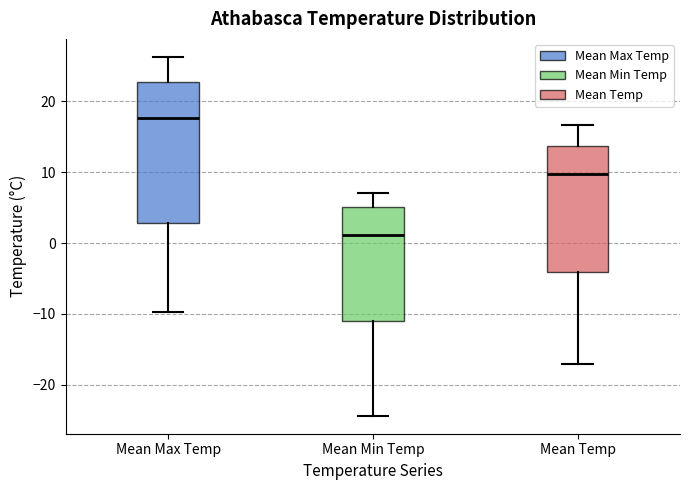

Which box's median line is the lowest?

Mean Min Temp